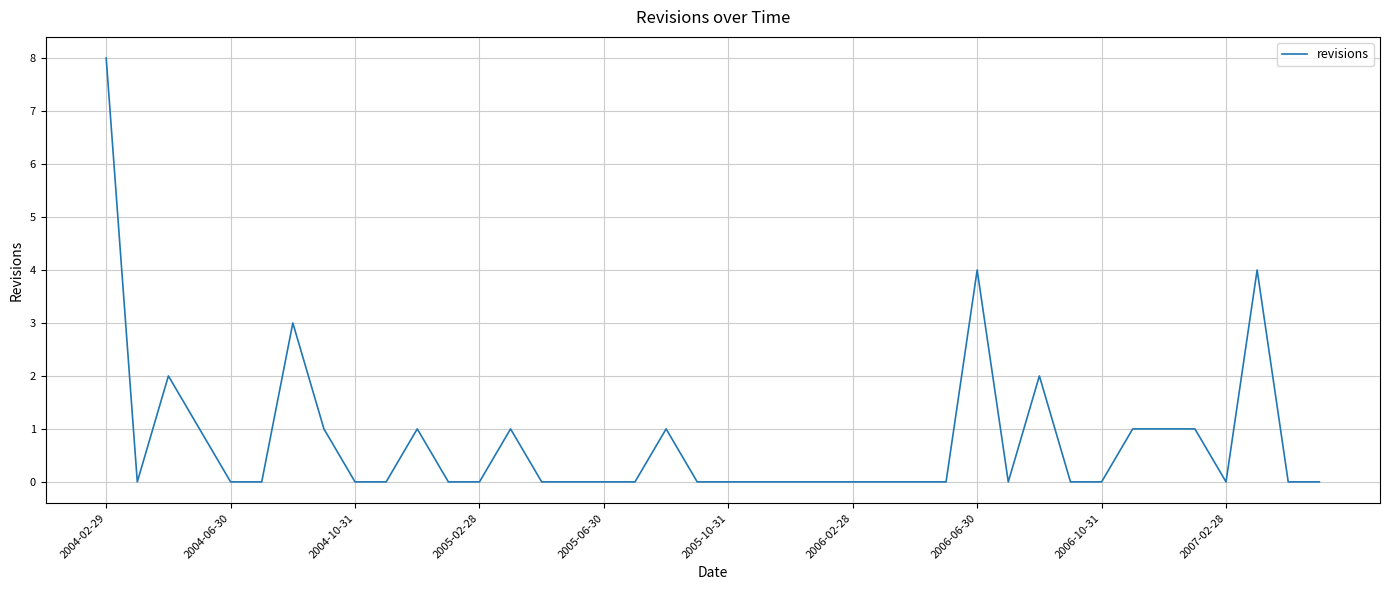

What is the greatest value displayed?

8